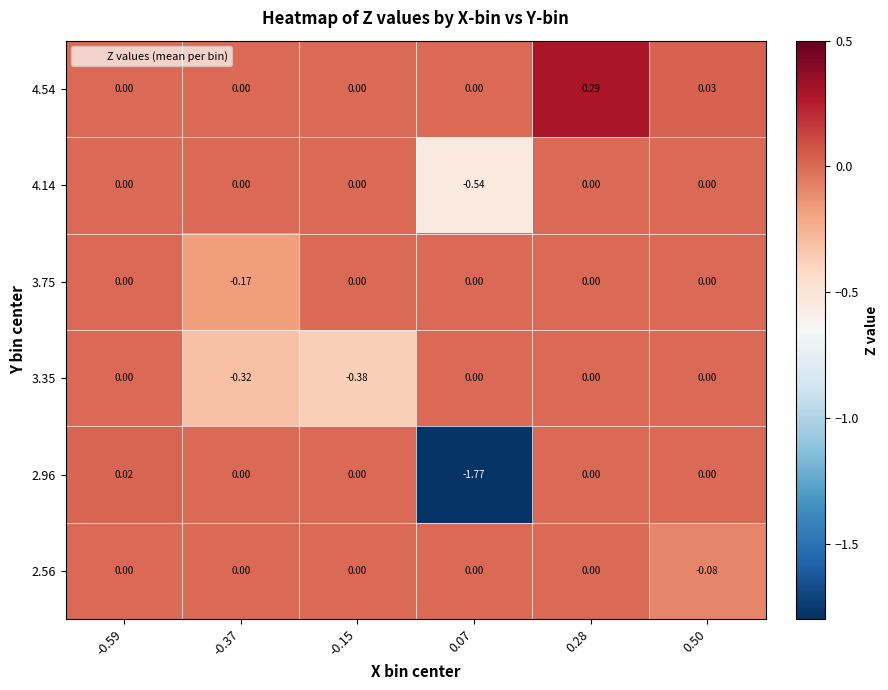

Is the value of 4.54 at 0.28 greater than the value of 3.75 at -0.15?

Yes